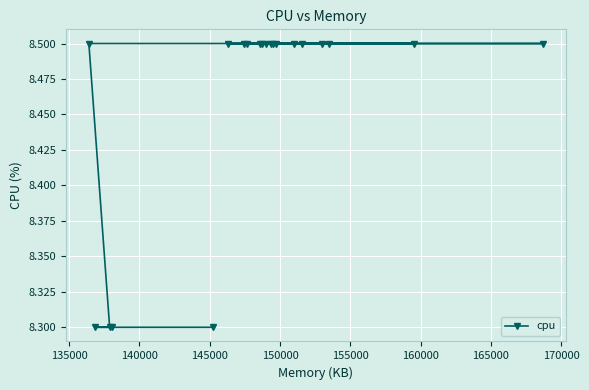

What is the greatest value displayed?

8.5